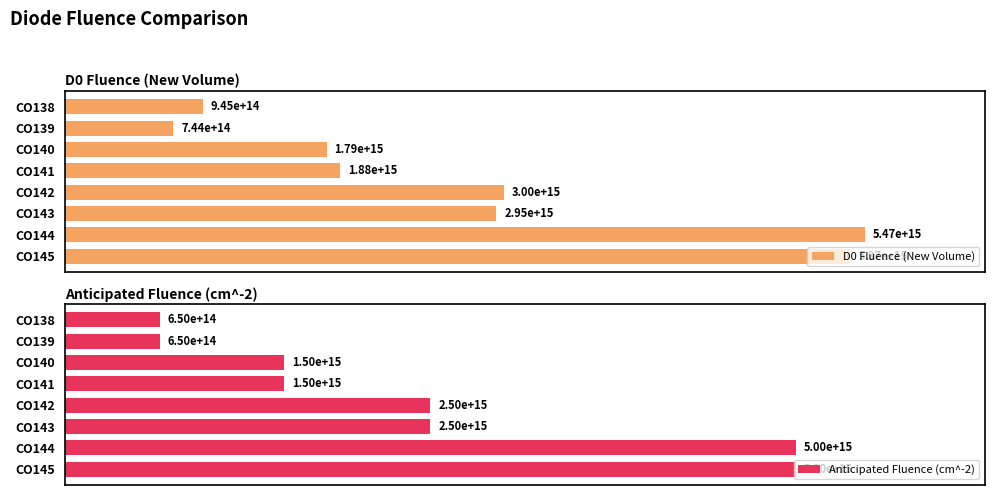

What is the average value of the D0 Fluence (New Volume) series?

2768625000000000